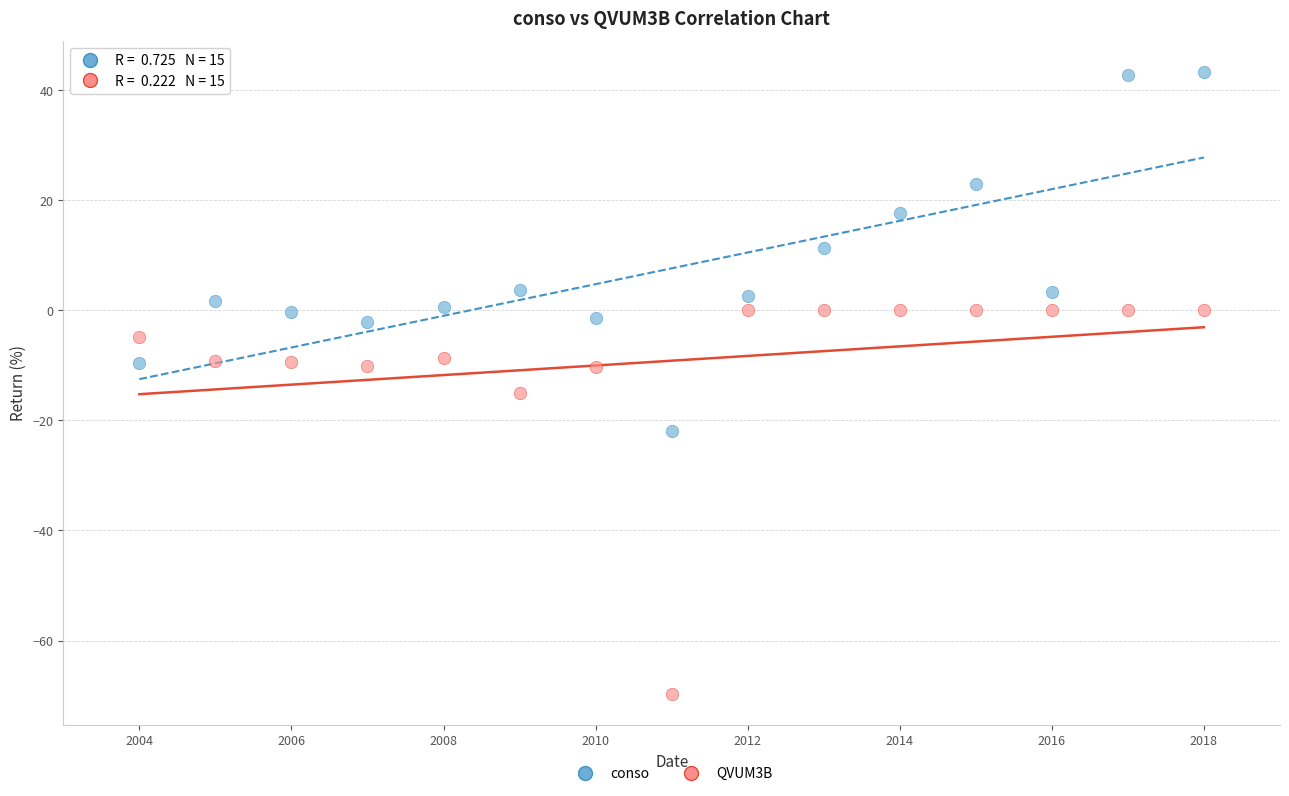

Which series contains the lowest Y value?

QVUM3B